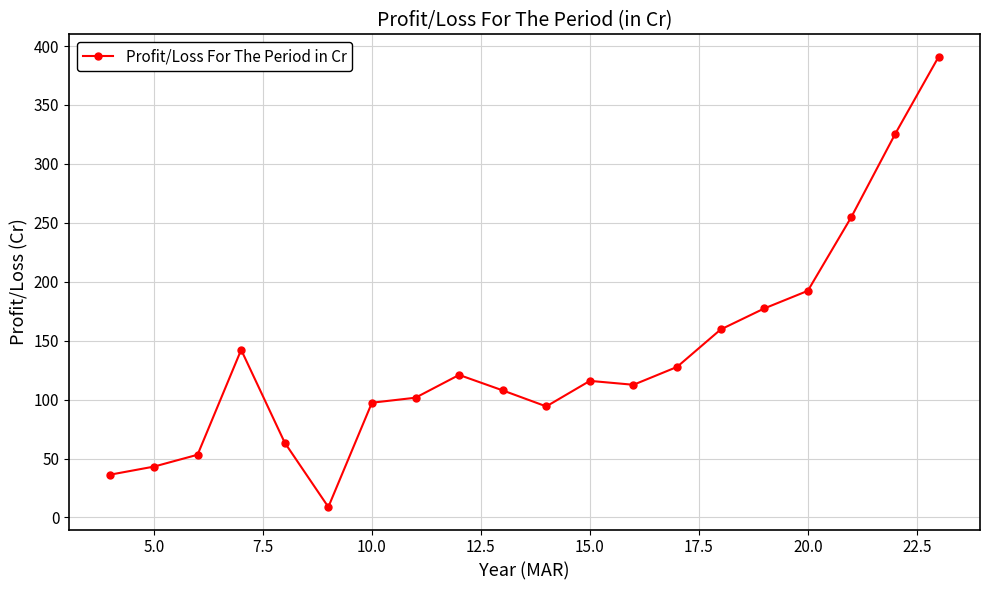

What is the greatest value displayed?

390.8